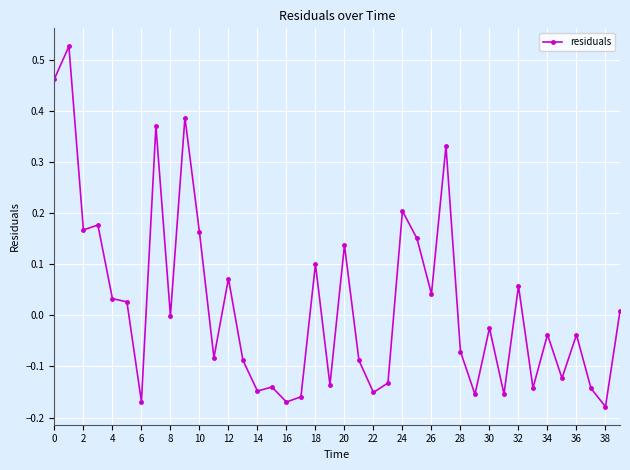

What is the difference between the maximum and second lowest values?

0.7